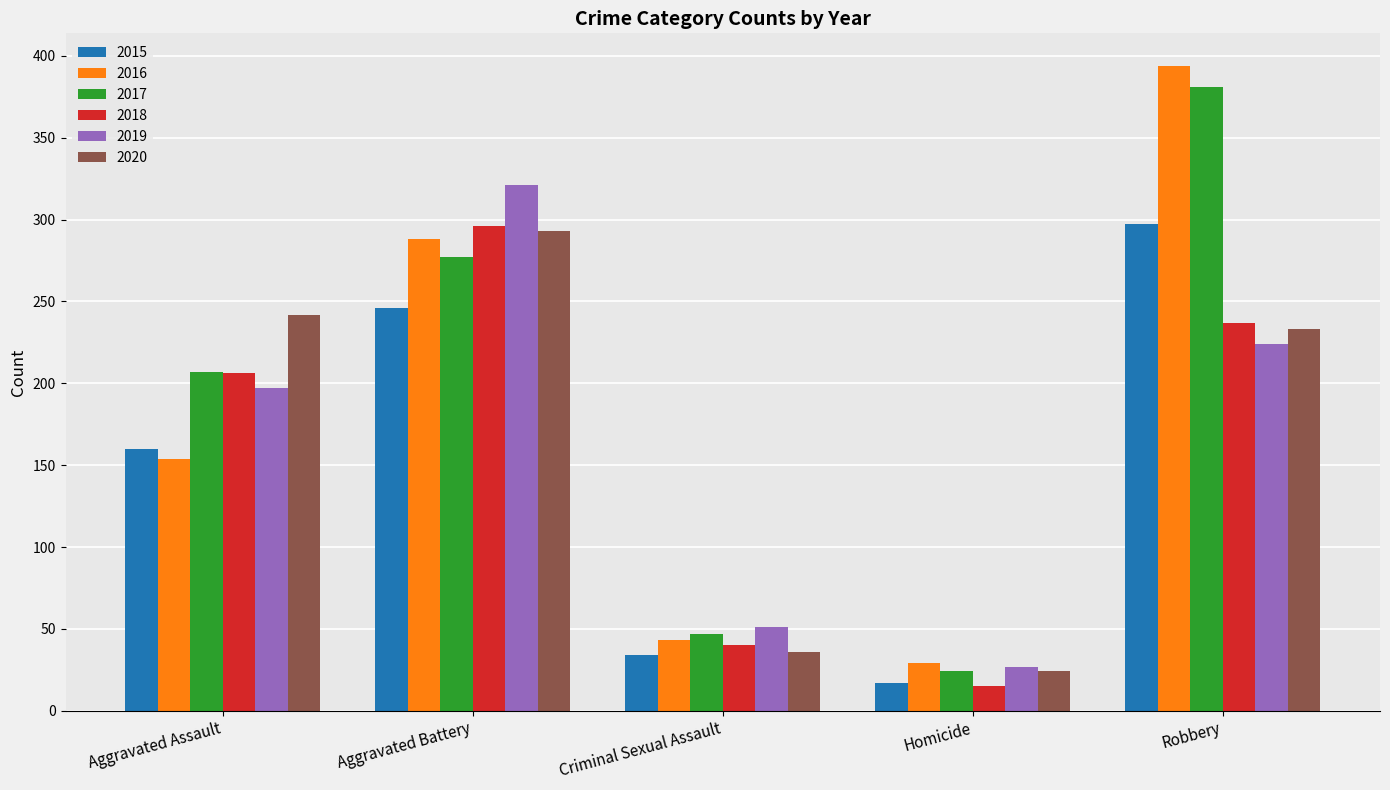

What position from the right is Criminal Sexual Assault?

3